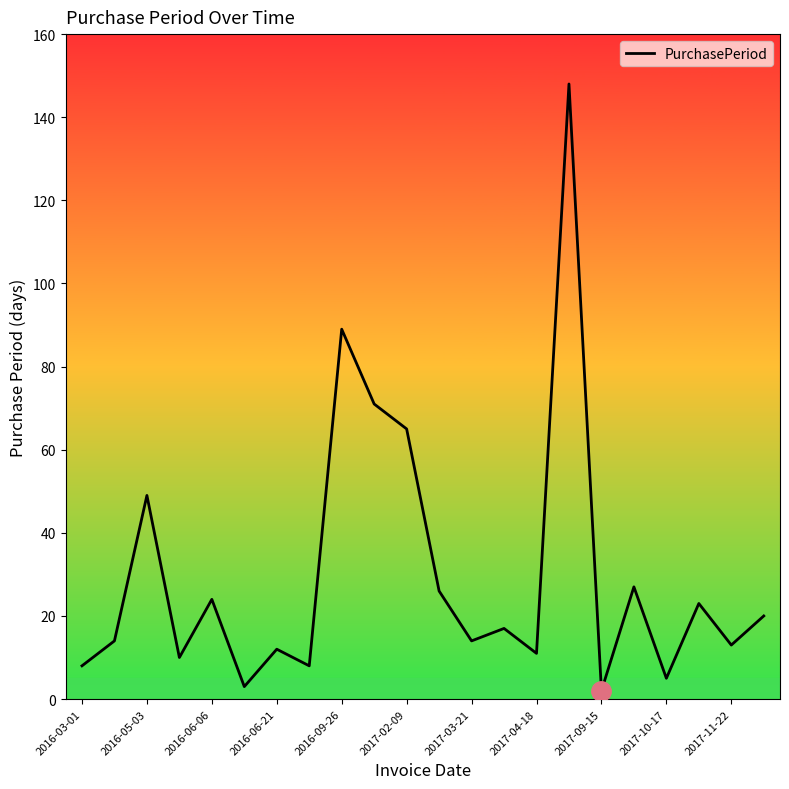

What is the difference between the maximum and minimum values?

146